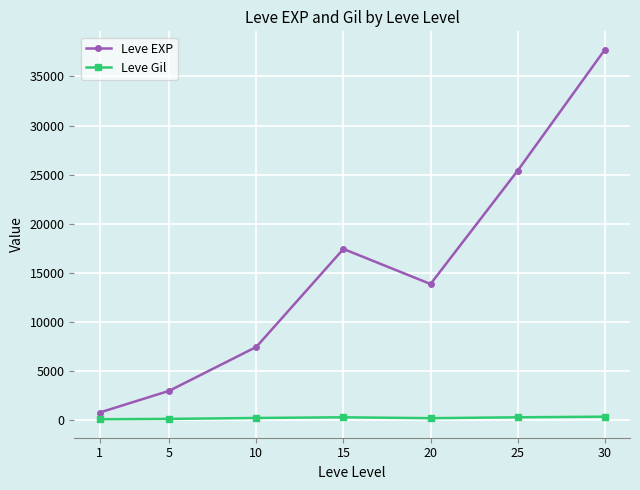

True or false: Leve EXP has a value of 679.5 at 5.

False